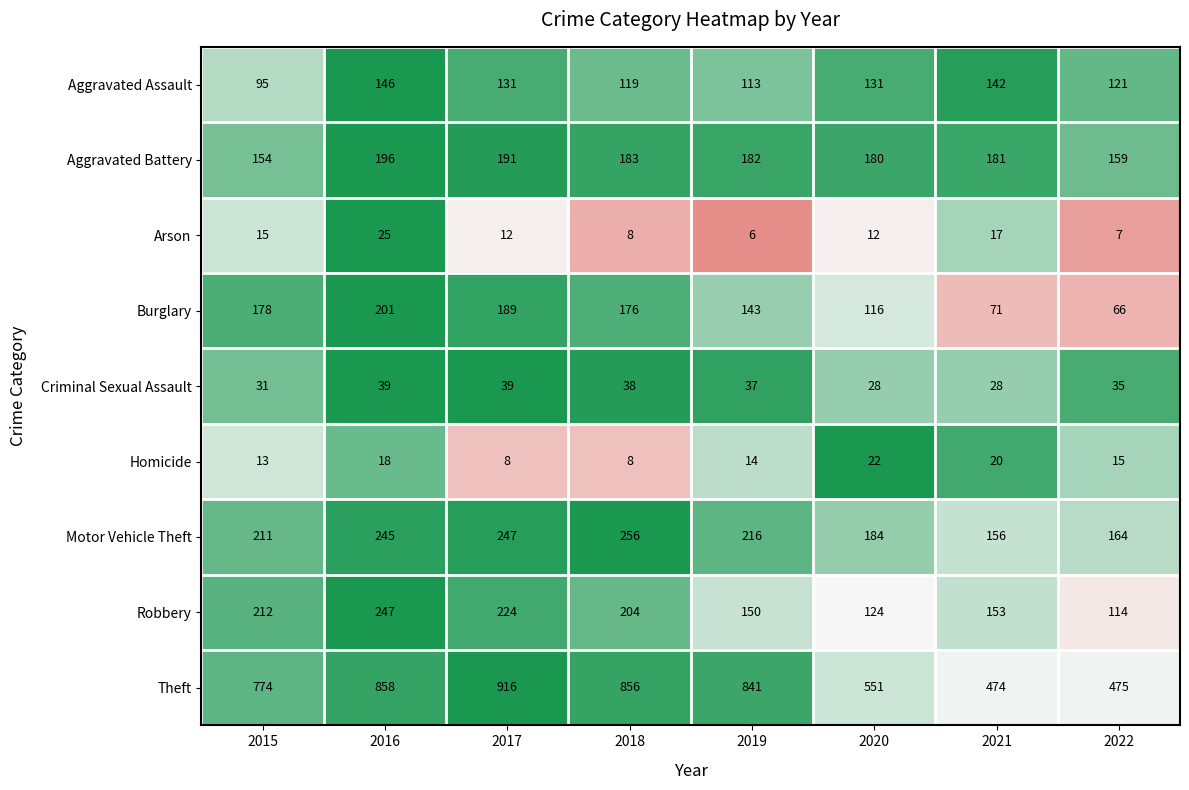

Rank the series at 2015 from highest to lowest value.

Theft, Robbery, Motor Vehicle Theft, Burglary, Aggravated Battery, Aggravated Assault, Criminal Sexual Assault, Arson, Homicide